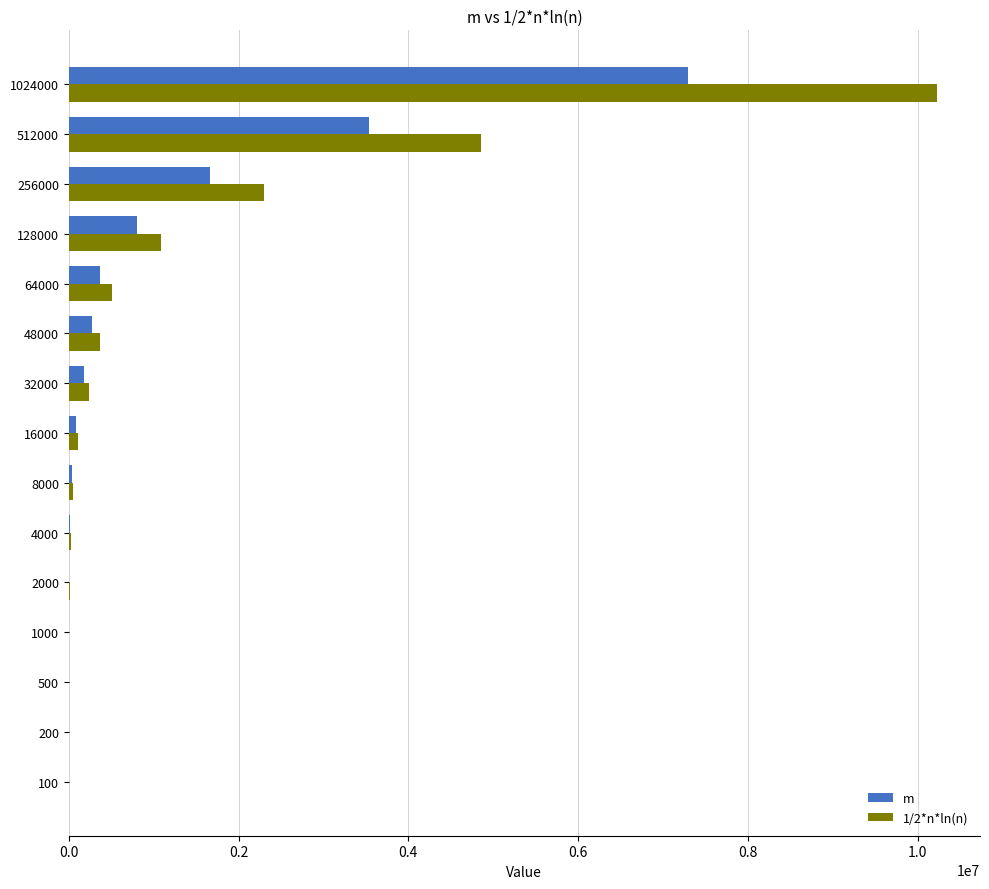

Is the value of m at 64000 greater than the value of 1/2*n*ln(n) at 512000?

No